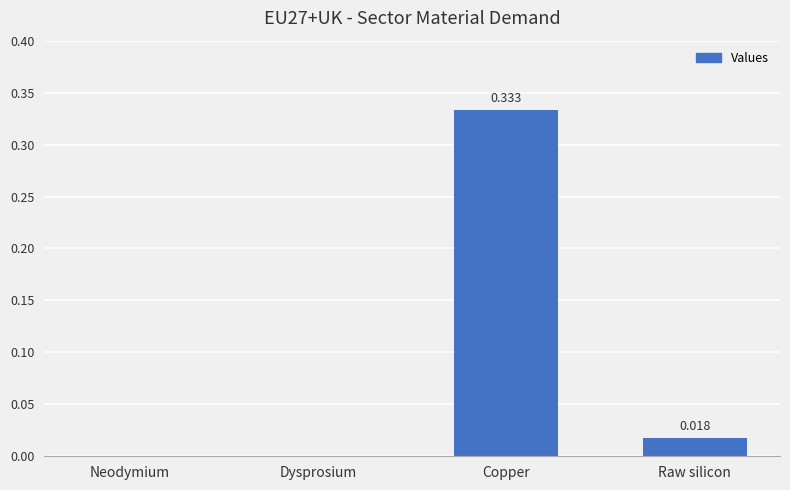

At which category does the chart reach its peak across all series?

Copper